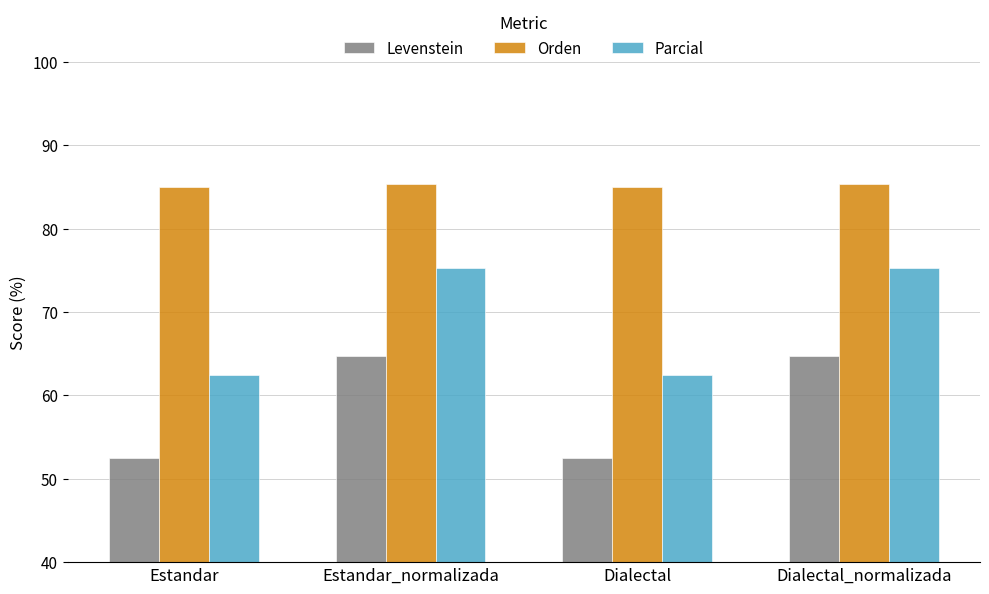

Is the value of Parcial at Estandar_normalizada greater than the value of Levenstein at Dialectal?

Yes